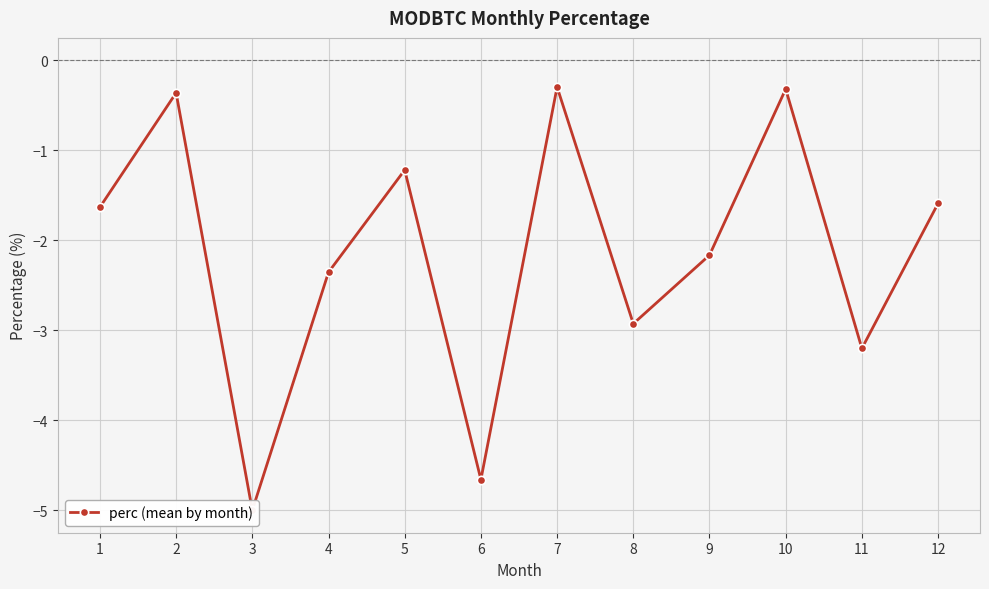

How many categories are shown in the chart?

12